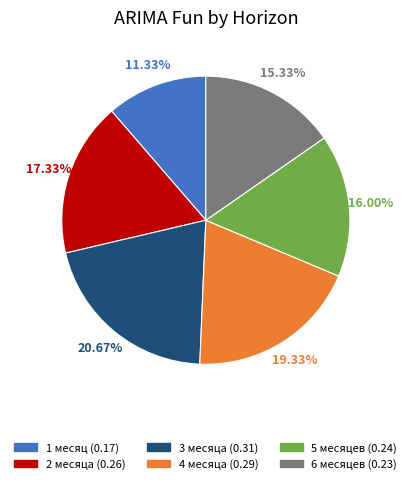

To the nearest percent, what percentage of the pie is 5 месяцев?

16%